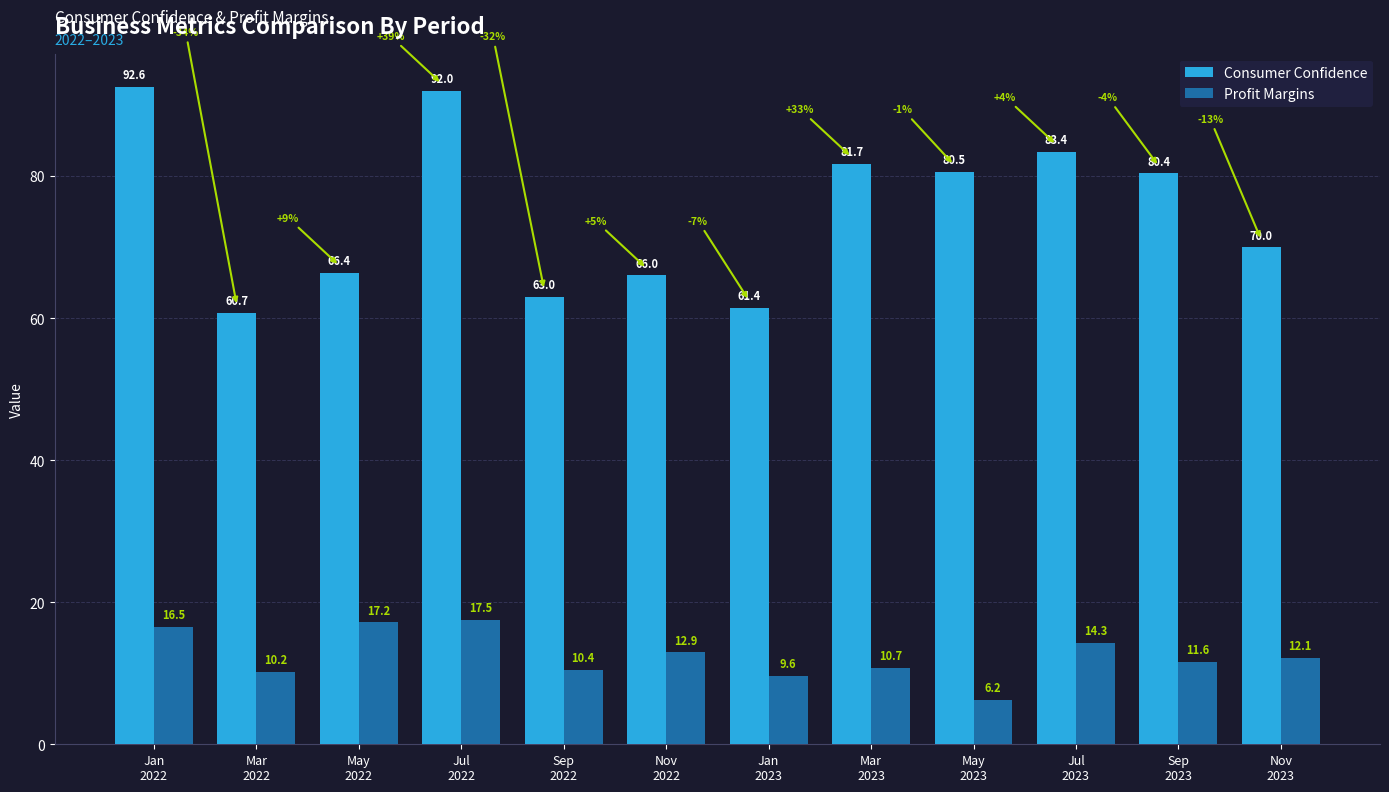

What are all the series names shown in the legend?

Consumer Confidence, Profit Margins